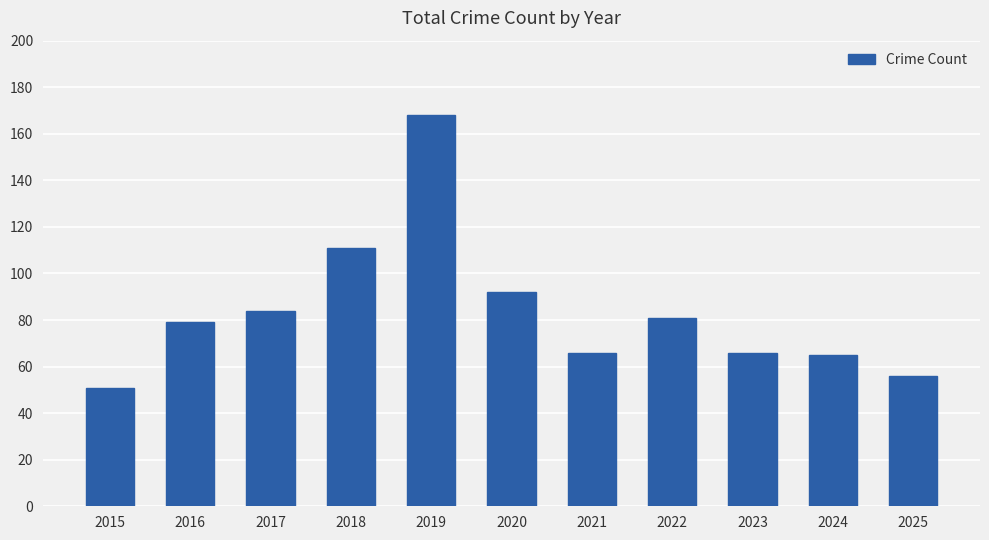

What is the change in value from 2016 to 2024?

-14